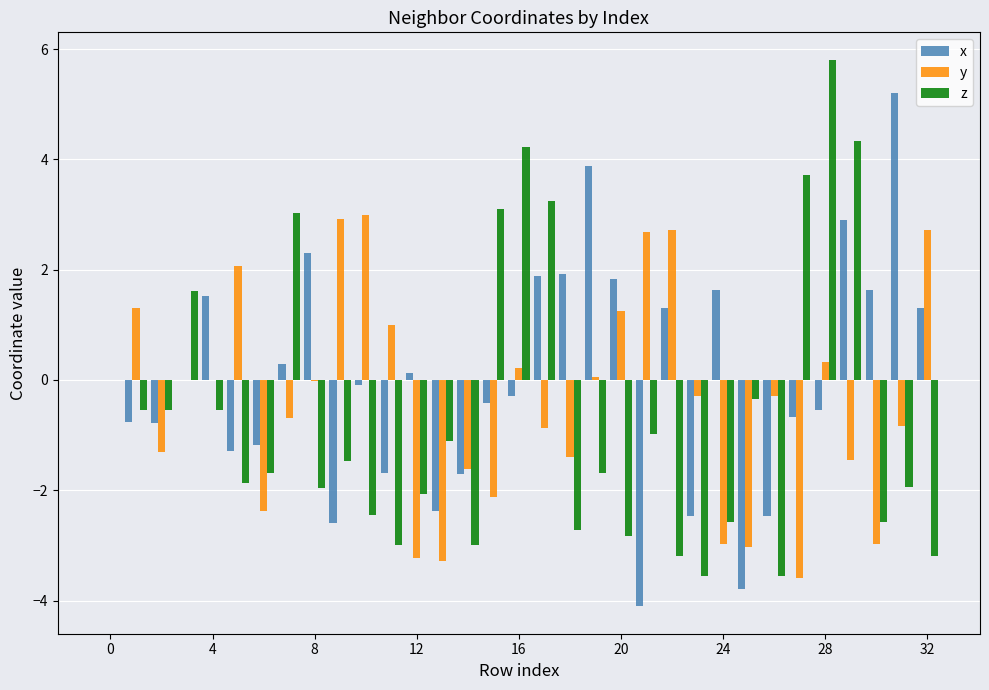

What is the sum of all z values?

-20.3